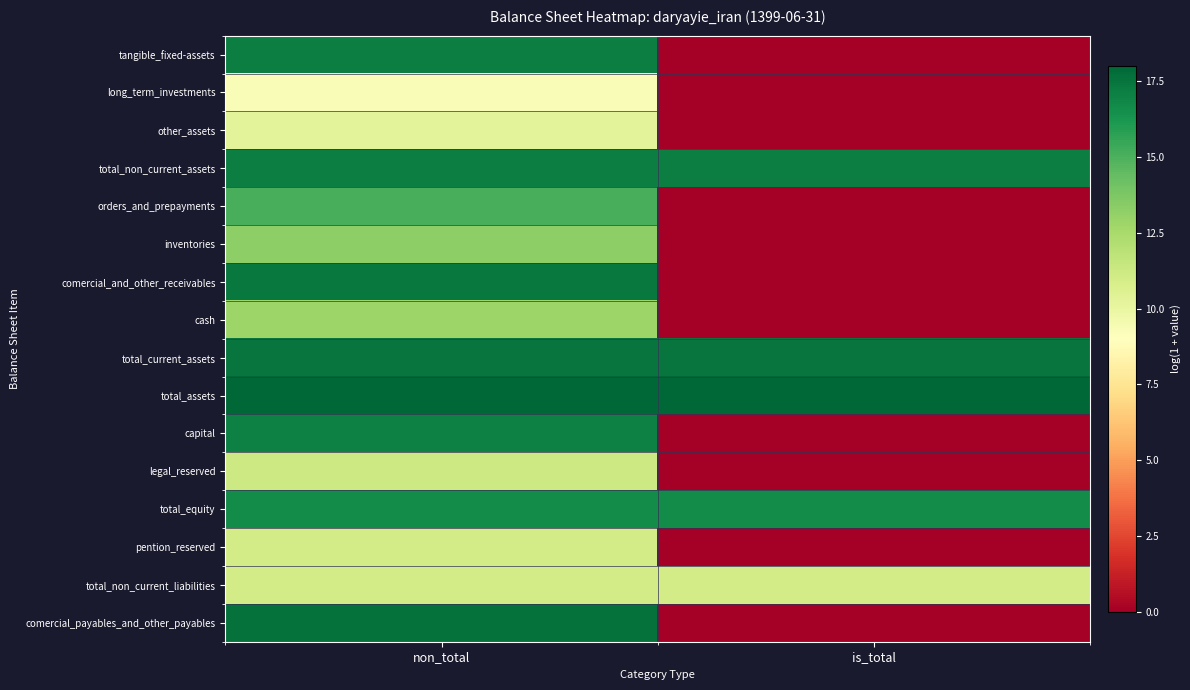

Reading left to right, extract all data points from this chart.

tangible_fixed-assets: non_total=17.1	is_total=0.0
long_term_investments: non_total=9.3	is_total=0.0
other_assets: non_total=10.3	is_total=0.0
total_non_current_assets: non_total=17.1	is_total=17.1
orders_and_prepayments: non_total=15.1	is_total=0.0
inventories: non_total=13.2	is_total=0.0
comercial_and_other_receivables: non_total=17.3	is_total=0.0
cash: non_total=12.9	is_total=0.0
total_current_assets: non_total=17.5	is_total=17.5
total_assets: non_total=18.0	is_total=18.0
capital: non_total=17.1	is_total=0.0
legal_reserved: non_total=11.2	is_total=0.0
total_equity: non_total=16.6	is_total=16.6
pention_reserved: non_total=11.0	is_total=0.0
total_non_current_liabilities: non_total=11.0	is_total=11.0
comercial_payables_and_other_payables: non_total=17.6	is_total=0.0